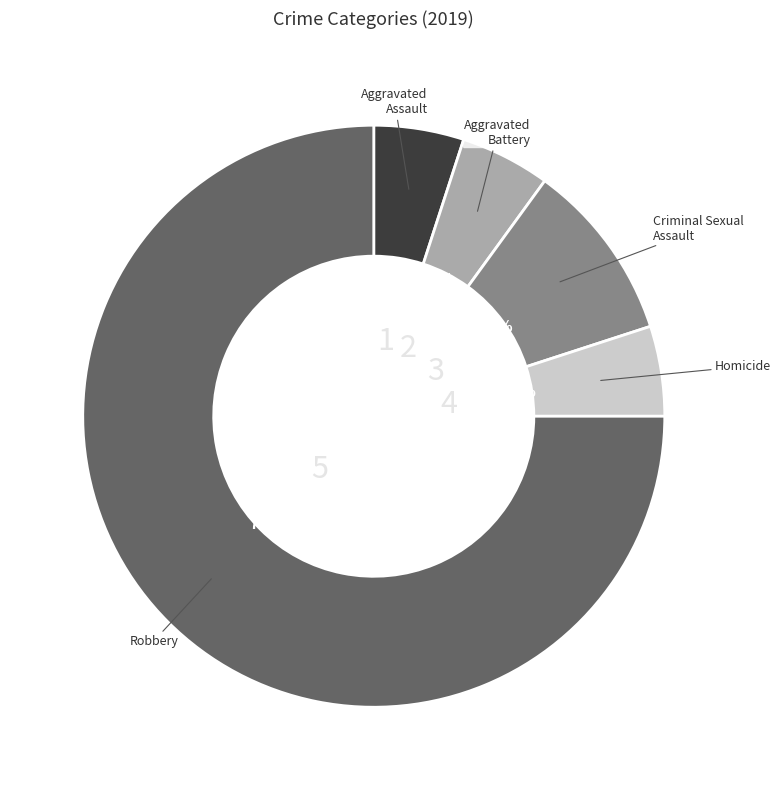

Is there any slice that represents more than half of the pie?

Yes